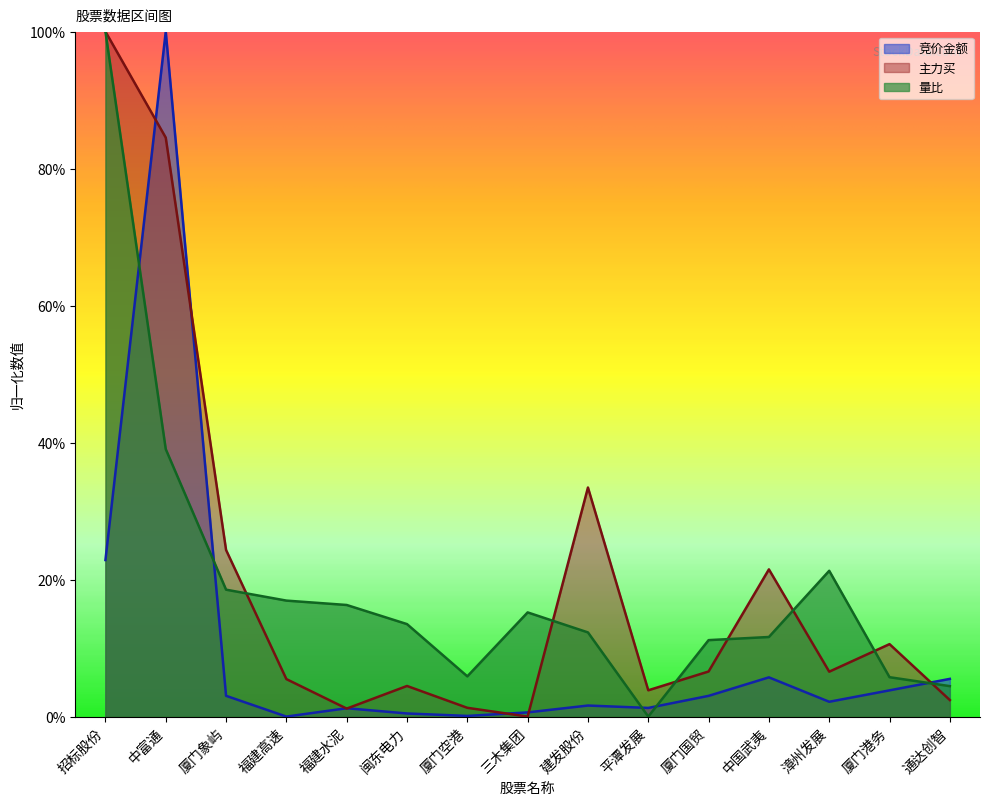

What is the difference between the maximum and minimum values in the 主力买 series?

1.0